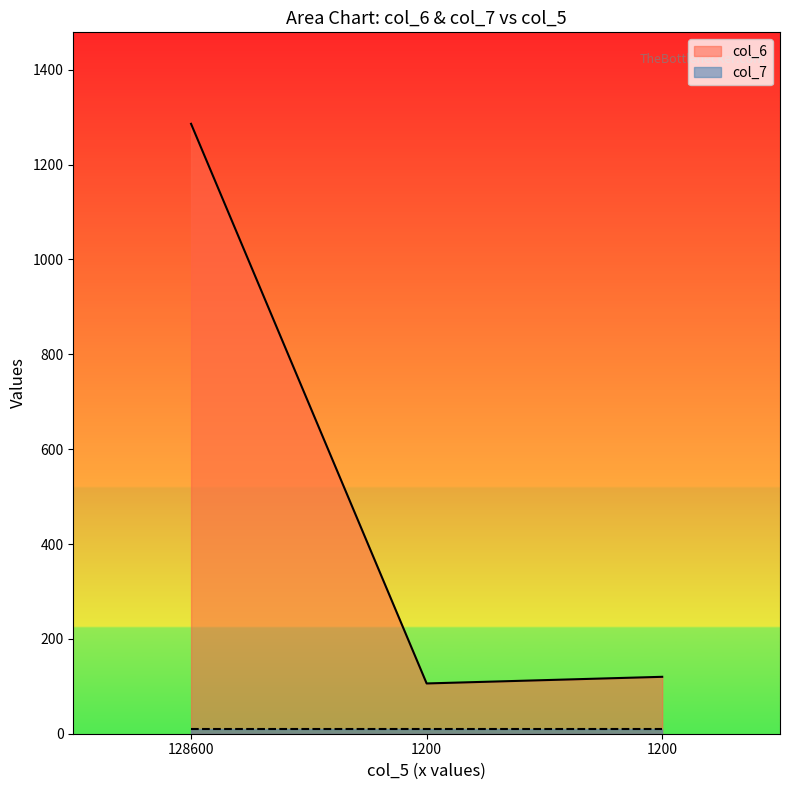

Reading left to right, what are all the values shown in this chart?

1286	106	120